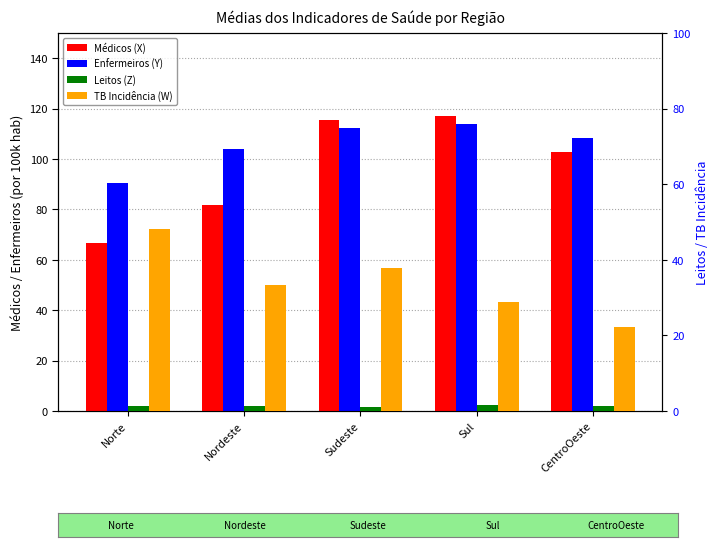

What are all the series names shown in the legend?

Médicos (X), Enfermeiros (Y), Leitos (Z), TB Incidência (W)